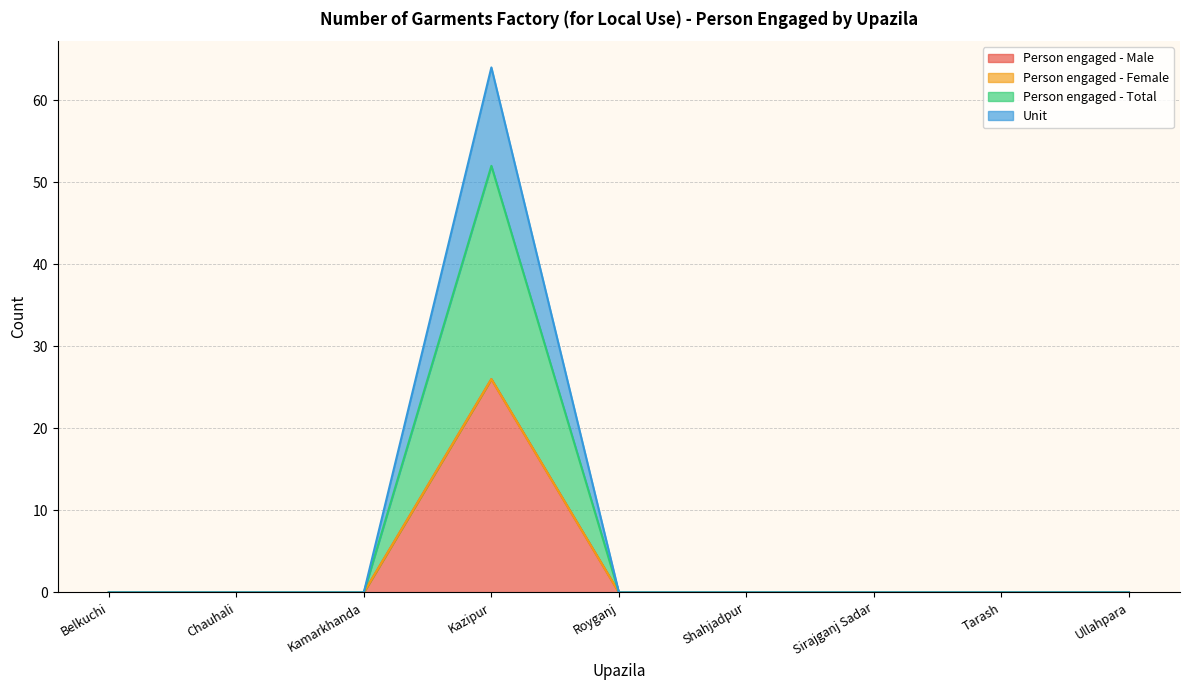

What is the label of the 7th point from the right?

Kamarkhanda